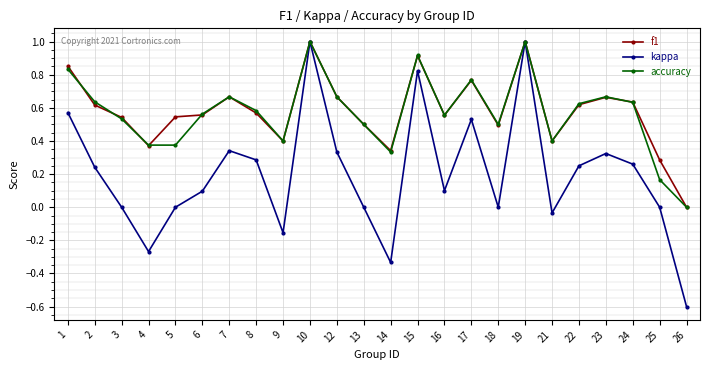

What is the highest value of the accuracy series?

1.0